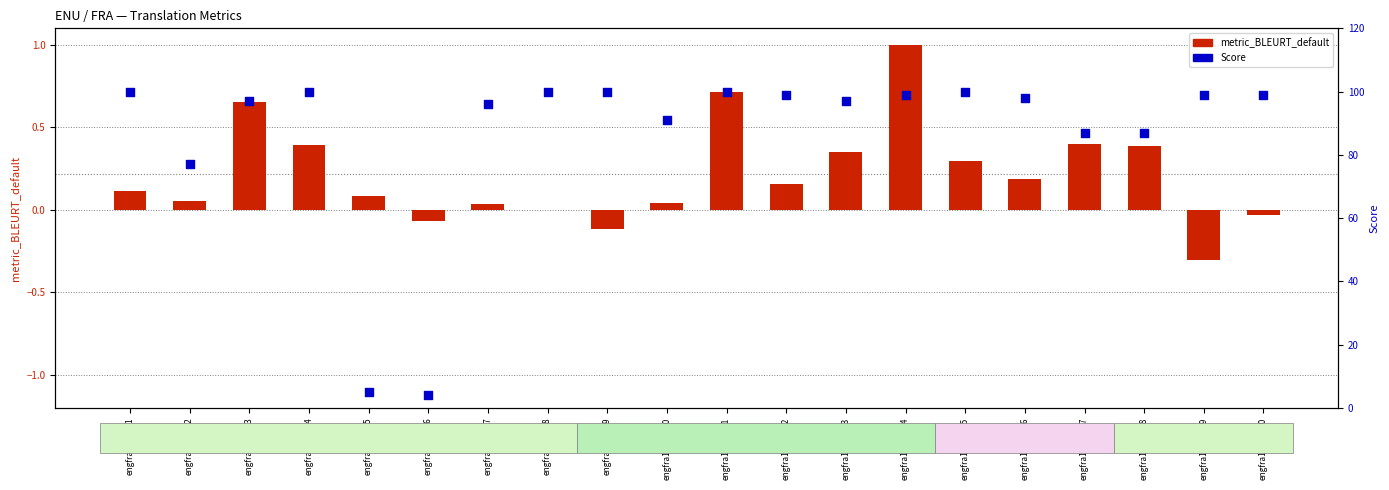

Which series reaches the minimum Y coordinate?

metric_BLEURT_default